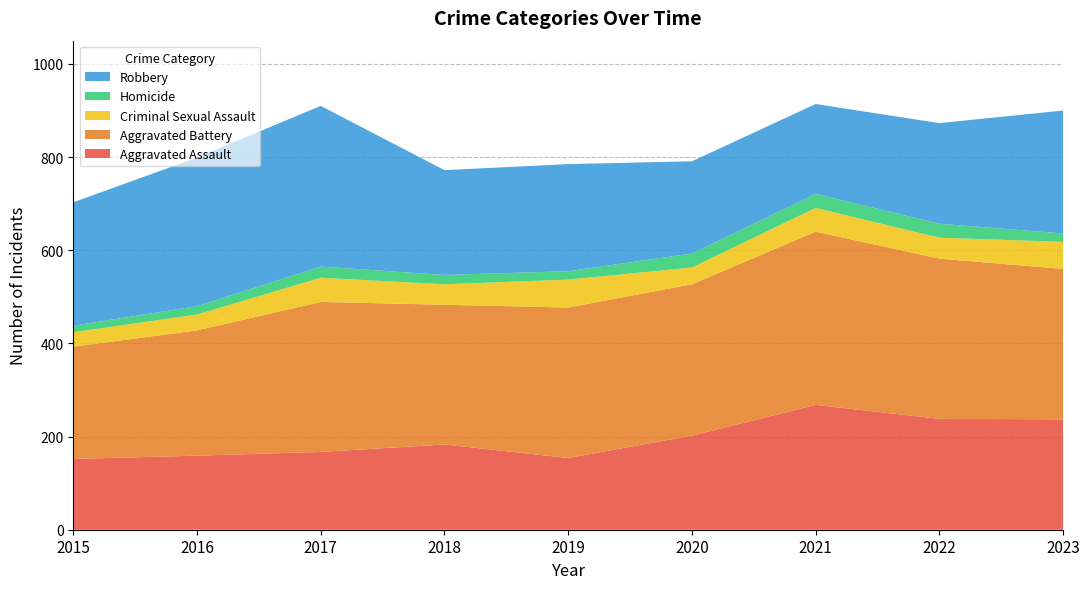

Reading left to right, transcribe all the data shown in this chart.

Aggravated Assault: 2015=152	2016=159	2017=167	2018=183	2019=154	2020=202	2021=268	2022=238	2023=237
Aggravated Battery: 2015=241	2016=269	2017=322	2018=300	2019=323	2020=325	2021=372	2022=344	2023=323
Criminal Sexual Assault: 2015=31	2016=34	2017=52	2018=44	2019=60	2020=36	2021=51	2022=45	2023=58
Homicide: 2015=14	2016=18	2017=24	2018=20	2019=18	2020=30	2021=30	2022=30	2023=18
Robbery: 2015=265	2016=319	2017=345	2018=225	2019=230	2020=198	2021=193	2022=216	2023=264